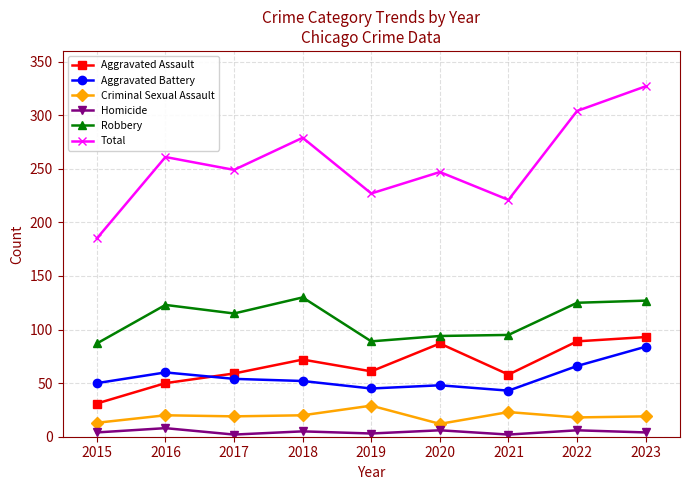

At which category does Aggravated Battery reach its first local peak?

2016